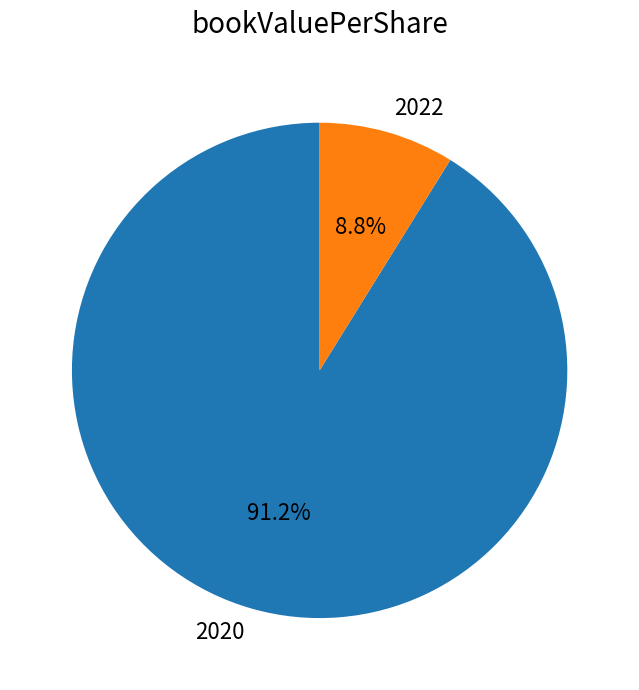

To the nearest percent, what is the combined percentage of 2022 and 2020?

100%